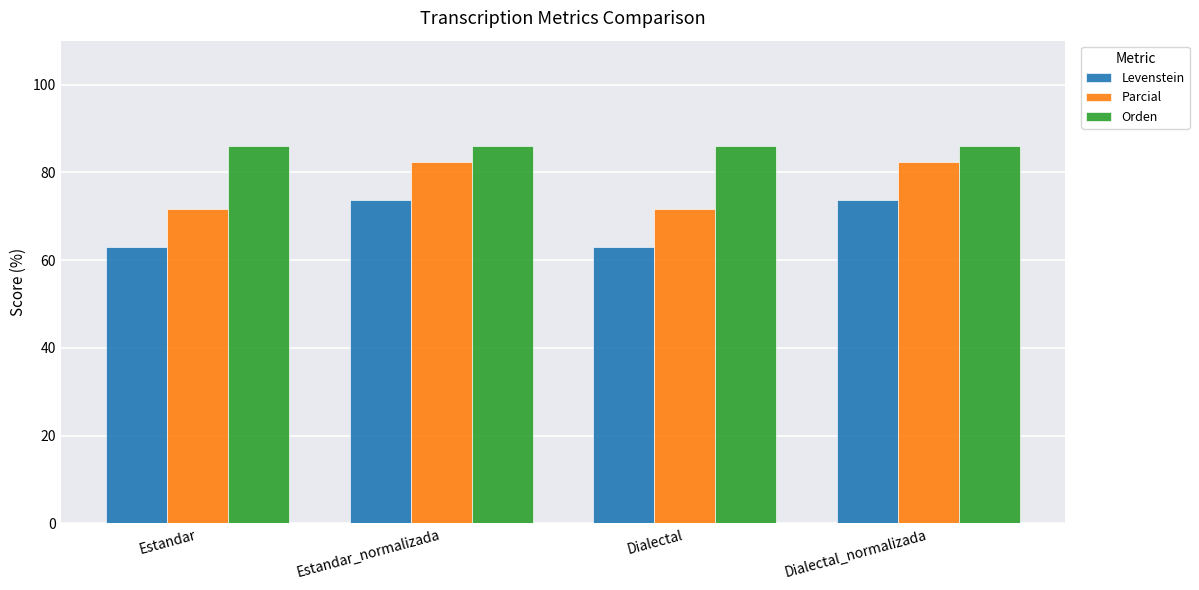

What is the label of the 3rd bar from the right?

Estandar_normalizada